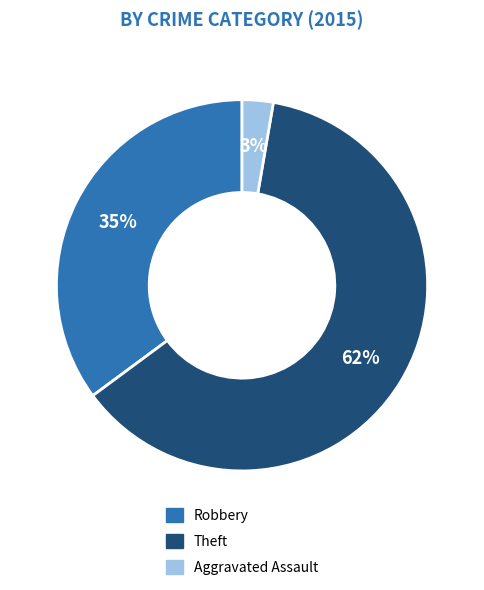

How many segments does this pie chart have?

3